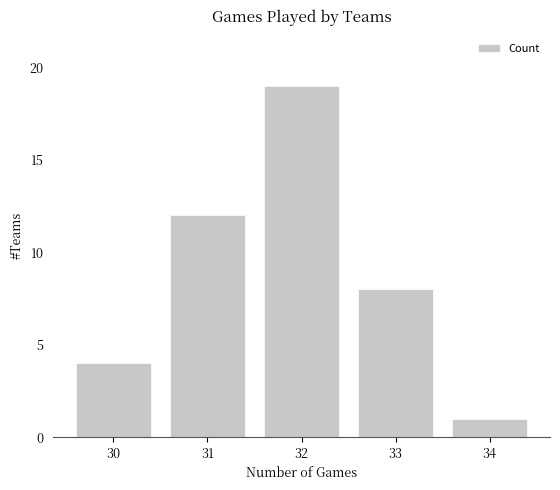

What is the value of the 2nd bar from the left?

12